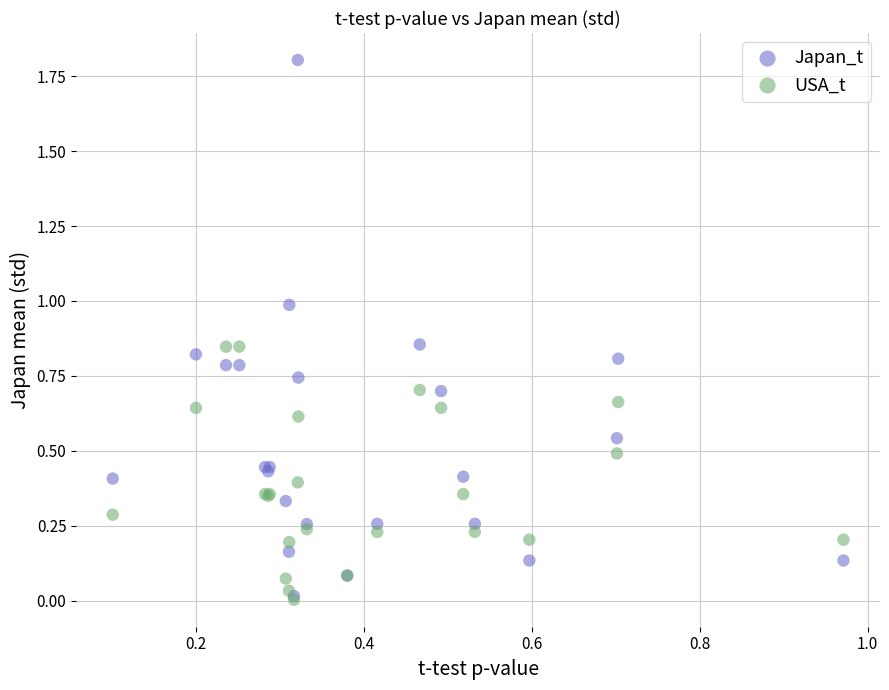

What are all the series names shown in the legend?

Japan_t, USA_t